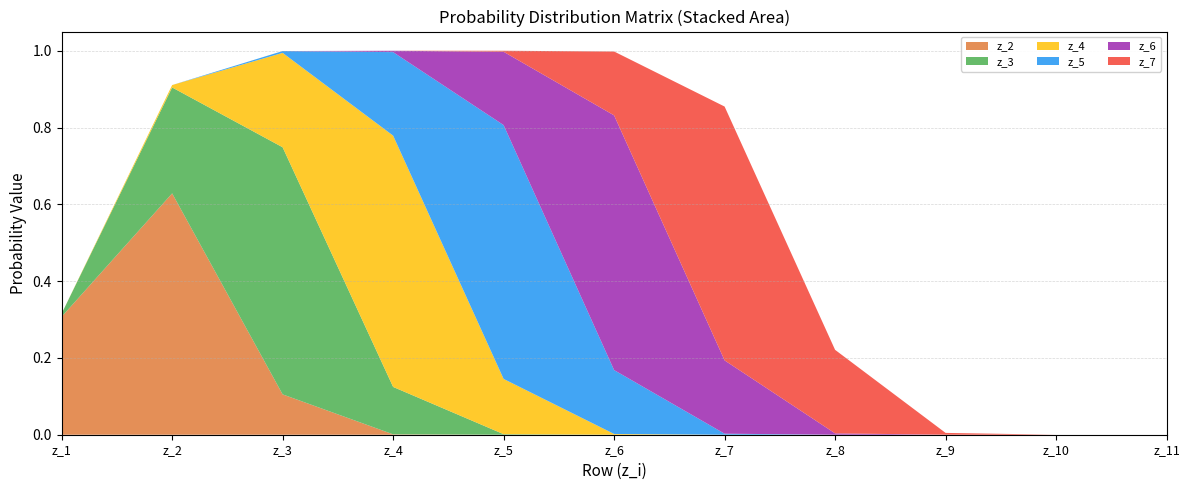

Reading right to left, what are all the values shown in this chart?

z_2: z_11=0.0	z_10=0.0	z_9=0.0	z_8=0.0	z_7=0.0	z_6=0.0	z_5=0.0	z_4=0.0	z_3=0.1	z_2=0.6	z_1=0.3
z_3: z_11=0.0	z_10=0.0	z_9=0.0	z_8=0.0	z_7=0.0	z_6=0.0	z_5=0.0	z_4=0.1	z_3=0.6	z_2=0.3	z_1=0.0
z_4: z_11=0.0	z_10=0.0	z_9=0.0	z_8=0.0	z_7=0.0	z_6=0.0	z_5=0.1	z_4=0.7	z_3=0.2	z_2=0.0	z_1=0.0
z_5: z_11=0.0	z_10=0.0	z_9=0.0	z_8=0.0	z_7=0.0	z_6=0.2	z_5=0.7	z_4=0.2	z_3=0.0	z_2=0.0	z_1=0.0
z_6: z_11=0.0	z_10=0.0	z_9=0.0	z_8=0.0	z_7=0.2	z_6=0.7	z_5=0.2	z_4=0.0	z_3=0.0	z_2=0.0	z_1=0.0
z_7: z_11=0.0	z_10=0.0	z_9=0.0	z_8=0.2	z_7=0.7	z_6=0.2	z_5=0.0	z_4=0.0	z_3=0.0	z_2=0.0	z_1=0.0